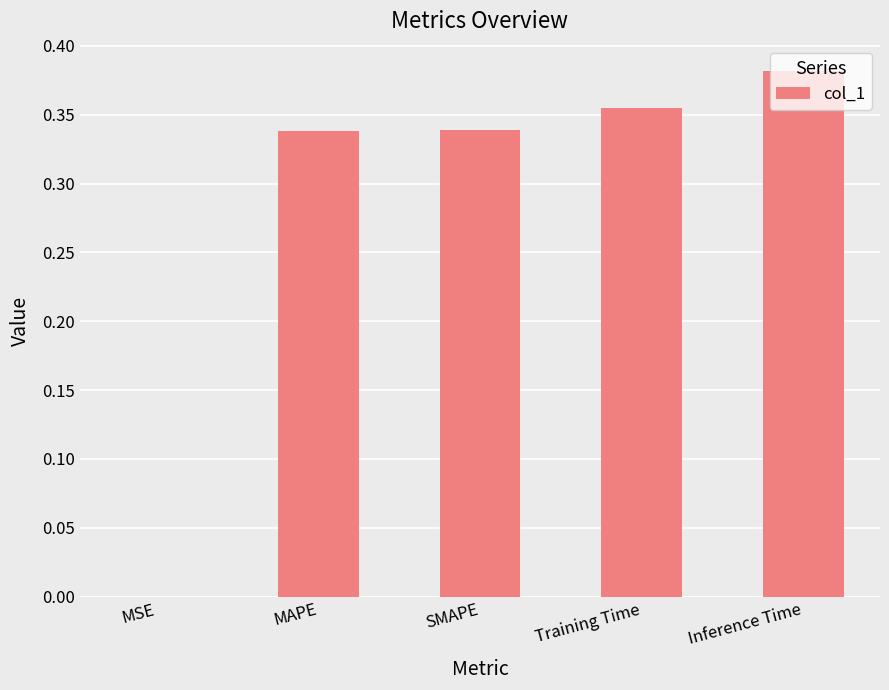

Which label corresponds to the largest value in the chart?

Inference Time